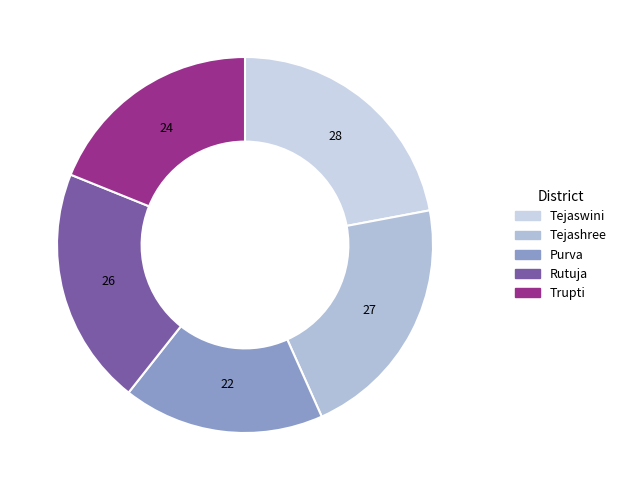

Is it true that Trupti is 28% of the pie?

False